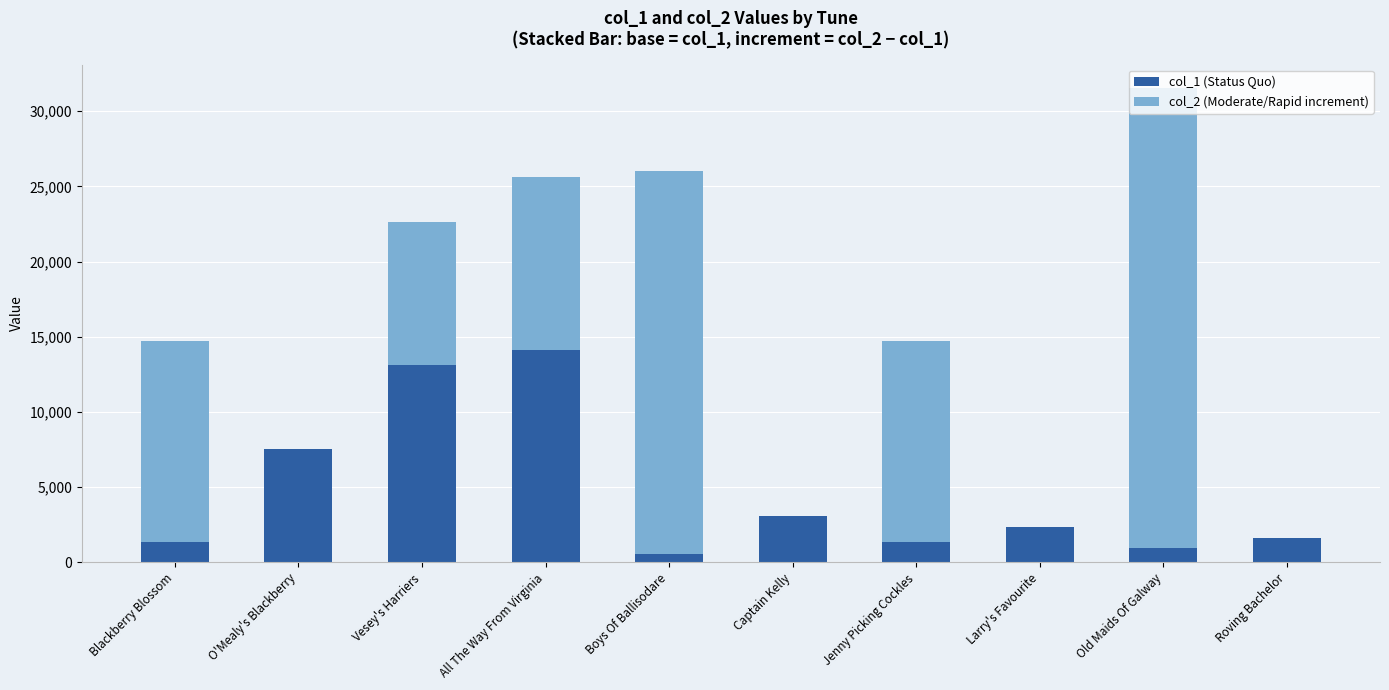

At which label does col_1 (Status Quo) reach its peak?

All The Way From Virginia